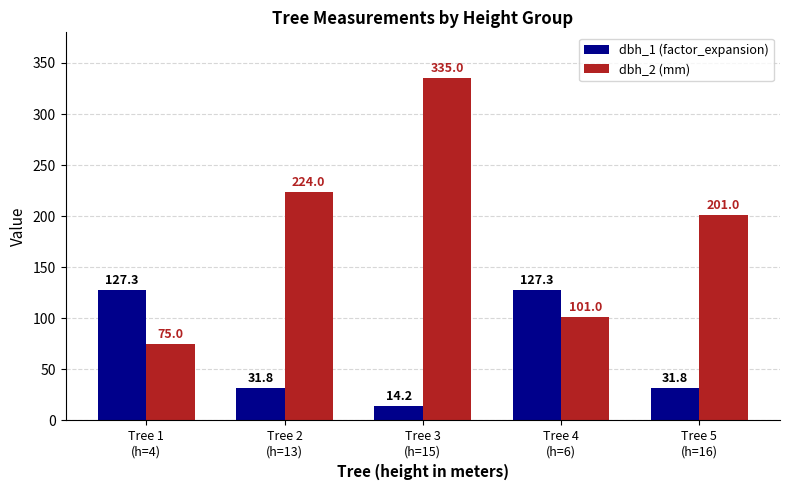

What is the difference between the maximum and minimum values in the dbh_2 (mm) series?

260.0